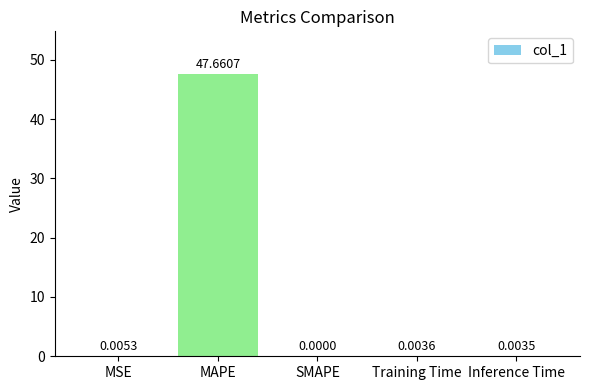

Which has a higher value, SMAPE or MAPE?

MAPE